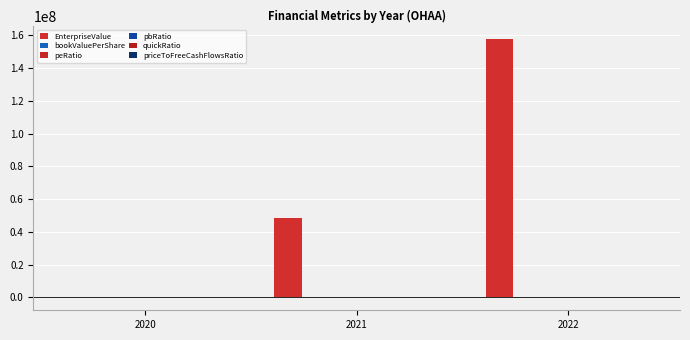

Count the number of data series in this chart.

6